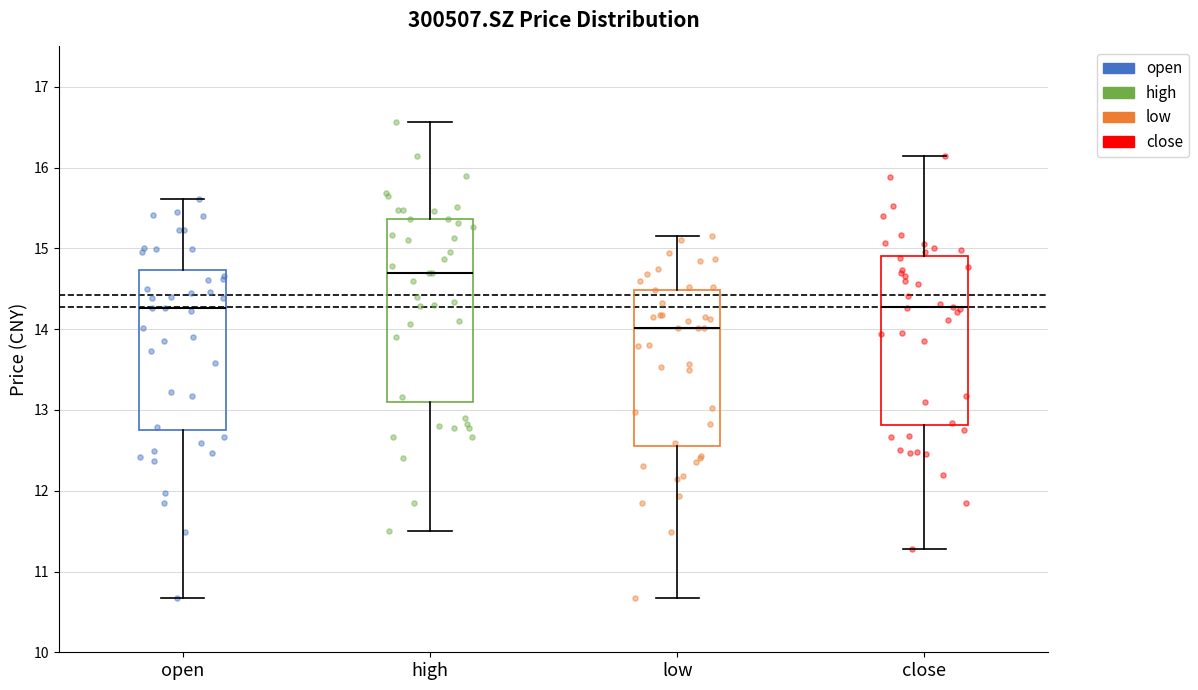

Reading left to right, transcribe this box plot: for each box, give where its median line is, the range the box spans, and where its two whiskers end, as read against the y-axis. The values are not printed on the chart, so give them approximately, as read against the axis.

open: median 14.3, box 12.8 to 14.7, whiskers 10.7 to 15.6
high: median 14.7, box 13.1 to 15.4, whiskers 11.5 to 16.6
low: median 14.0, box 12.6 to 14.5, whiskers 10.7 to 15.2
close: median 14.3, box 12.8 to 14.9, whiskers 11.3 to 16.1